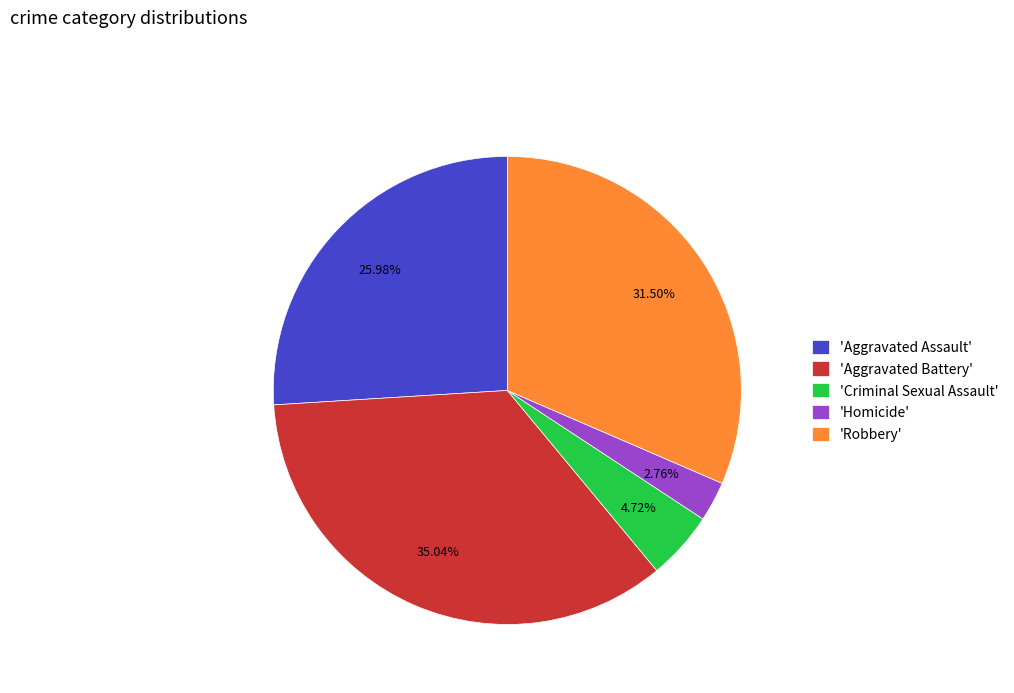

Rank the categories by value from lowest to highest.

'Homicide', 'Criminal Sexual Assault', 'Aggravated Assault', 'Robbery', 'Aggravated Battery'